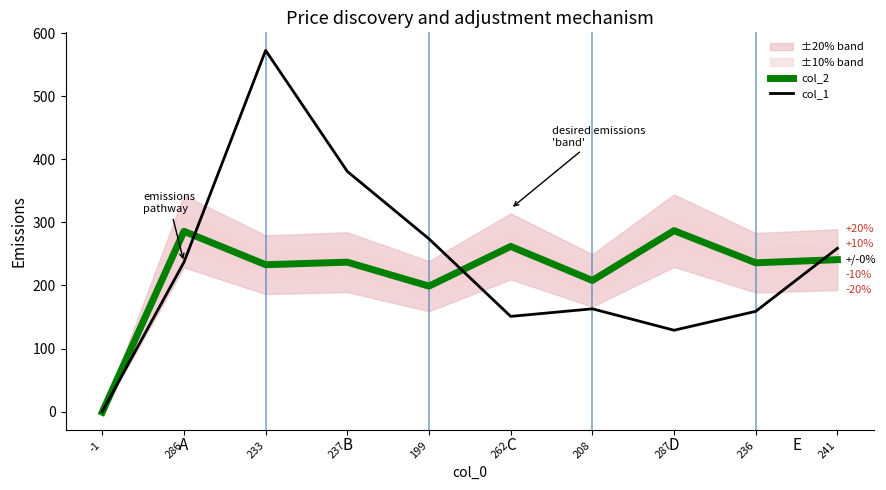

True or false: col_2 has a value of 241 at 241.

True